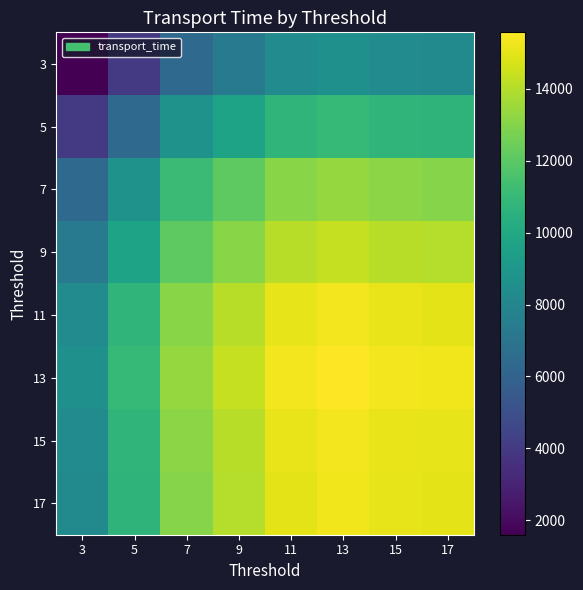

Which series has the widest spread of values?

3